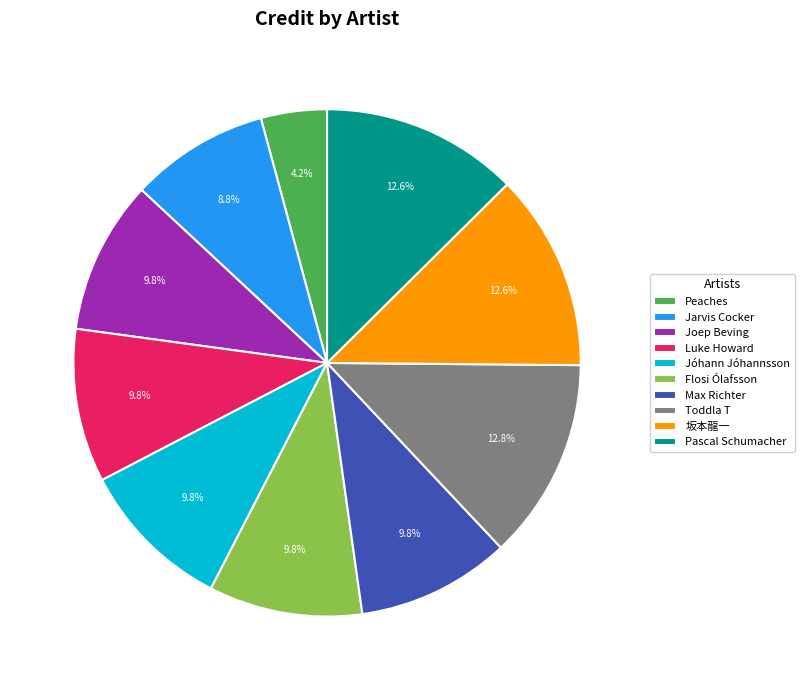

Is there a majority slice in this chart?

No